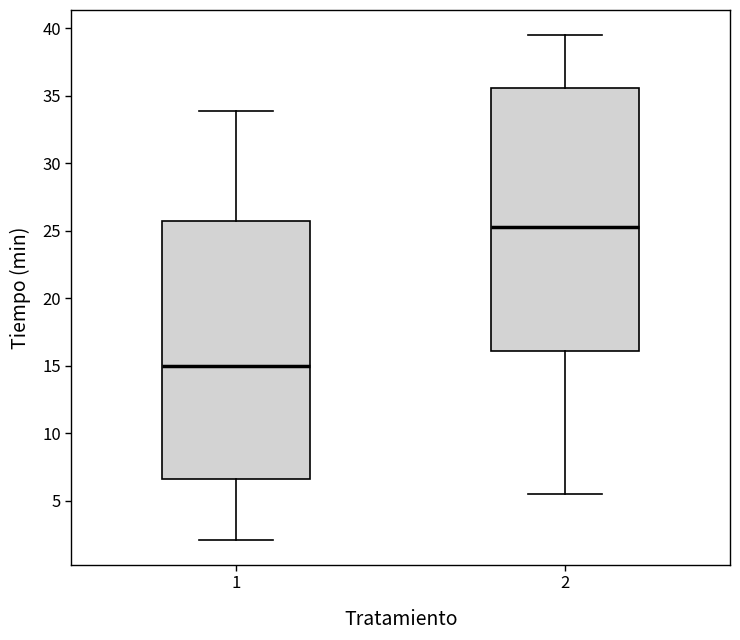

Reading left to right, transcribe this box plot: for each box, give where its median line is, the range the box spans, and where its two whiskers end, as read against the y-axis. The values are not printed on the chart, so give them approximately, as read against the axis.

1: median 15.0, box 6.5 to 26.0, whiskers 2.0 to 34.0
2: median 25.5, box 16.0 to 35.5, whiskers 5.5 to 39.5